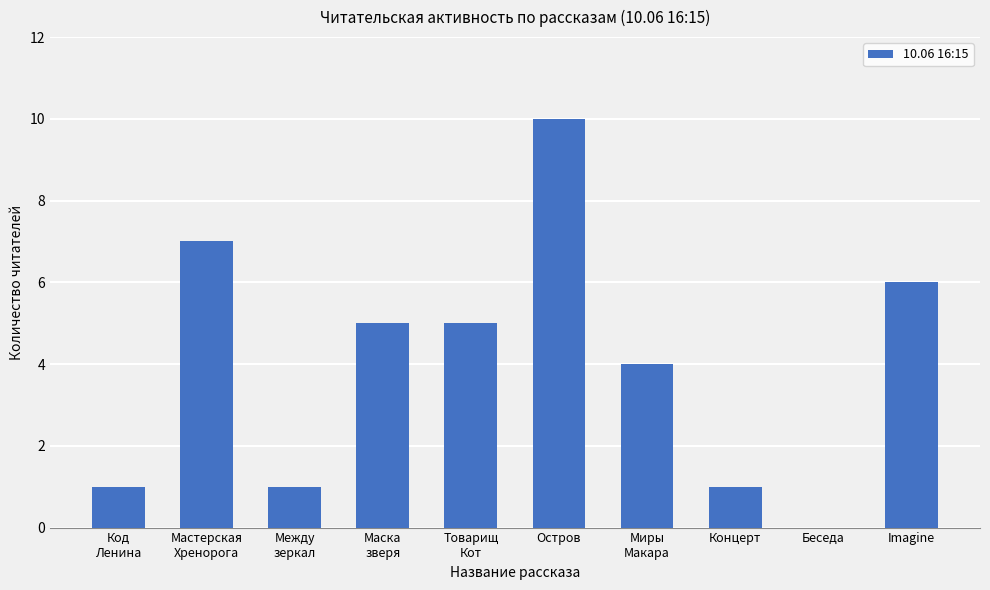

Which label corresponds to the largest value in the chart?

Остров